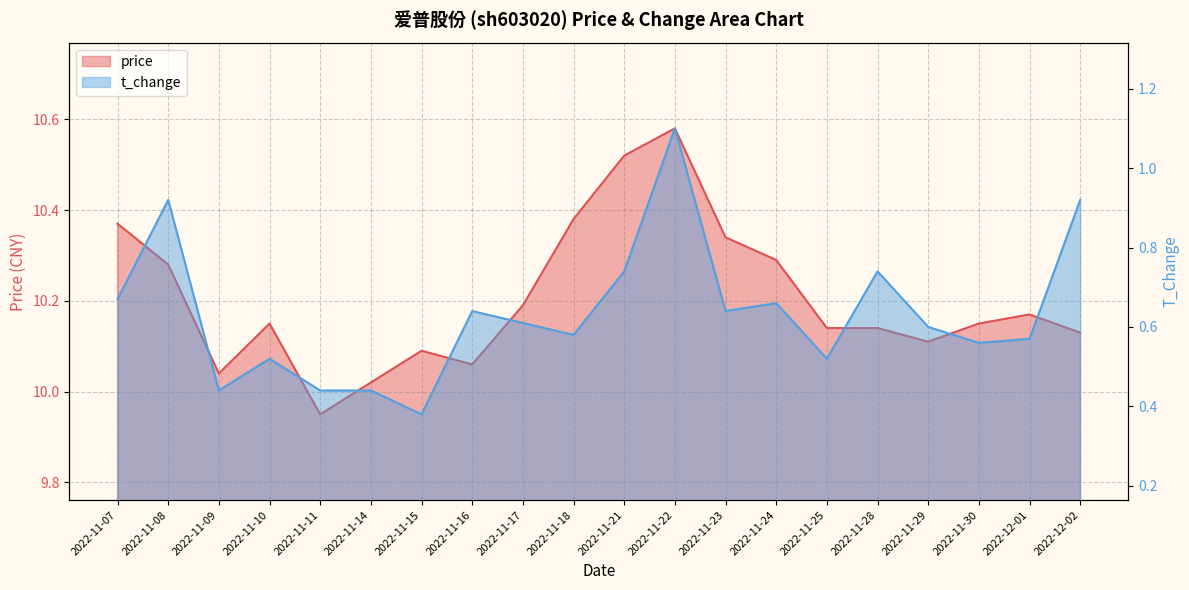

Which category has the highest value across all series?

2022-11-22